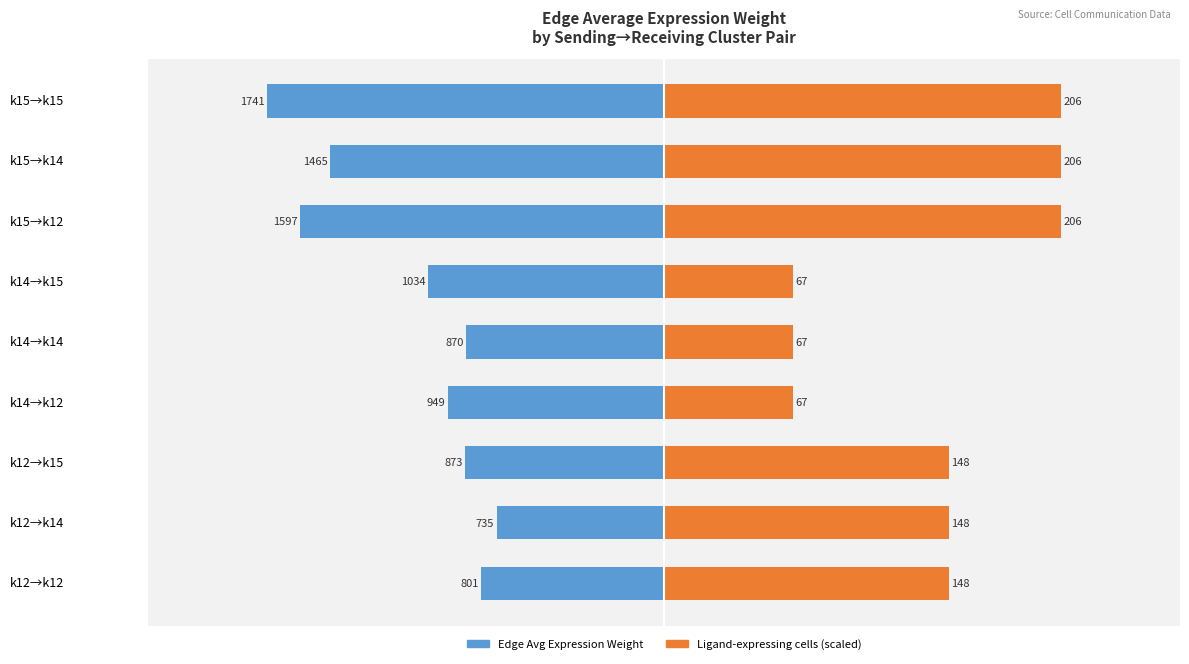

What are all the series names shown in the legend?

Edge Avg Expression Weight, Ligand-expressing cells (scaled)